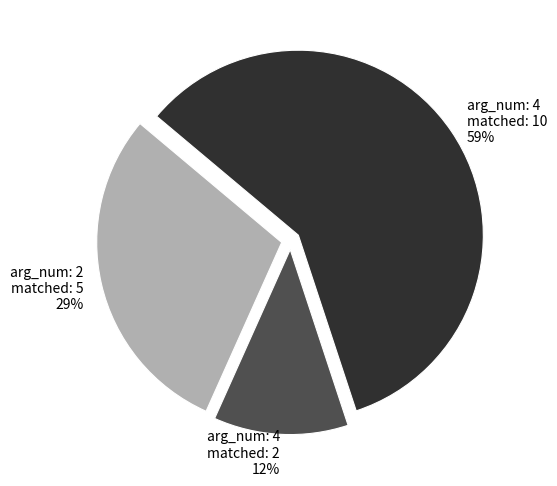

Does any single category account for the majority?

Yes